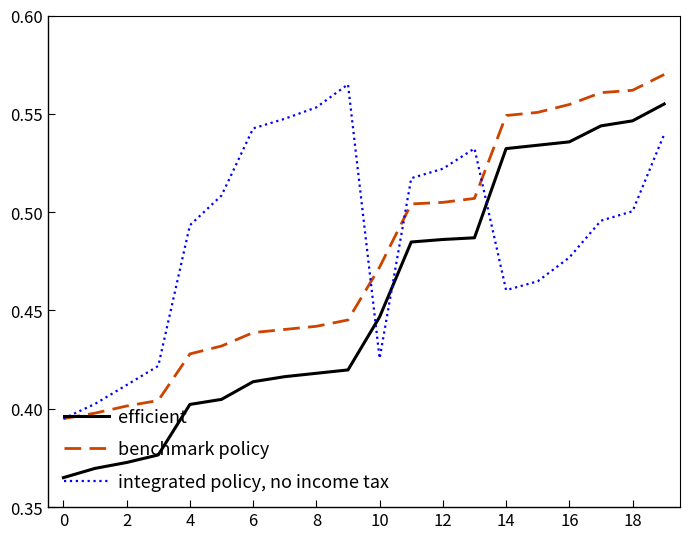

Rank the series by their average value, from highest to lowest.

integrated policy, no income tax, benchmark policy, efficient